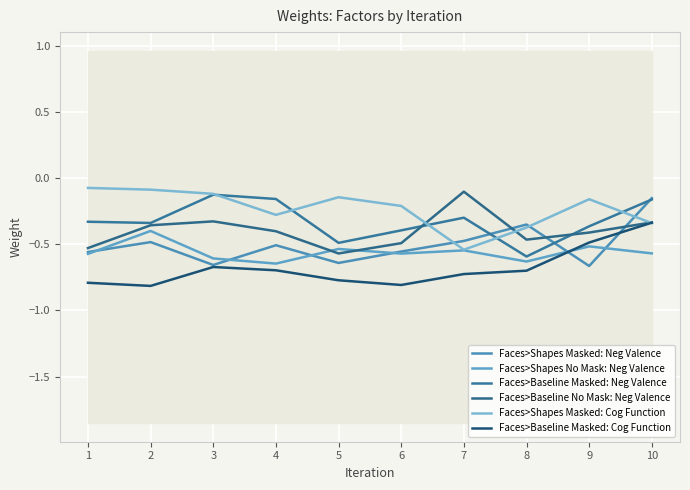

Reading right to left, list all the values displayed in this chart.

Faces>Shapes Masked: Neg Valence: -0.2	-0.7	-0.4	-0.5	-0.6	-0.6	-0.5	-0.7	-0.5	-0.6
Faces>Shapes No Mask: Neg Valence: -0.6	-0.5	-0.6	-0.5	-0.6	-0.5	-0.6	-0.6	-0.4	-0.6
Faces>Baseline Masked: Neg Valence: -0.2	-0.4	-0.6	-0.3	-0.4	-0.5	-0.2	-0.1	-0.3	-0.3
Faces>Baseline No Mask: Neg Valence: -0.3	-0.4	-0.5	-0.1	-0.5	-0.6	-0.4	-0.3	-0.4	-0.5
Faces>Shapes Masked: Cog Function: -0.3	-0.2	-0.4	-0.5	-0.2	-0.1	-0.3	-0.1	-0.1	-0.1
Faces>Baseline Masked: Cog Function: -0.3	-0.5	-0.7	-0.7	-0.8	-0.8	-0.7	-0.7	-0.8	-0.8